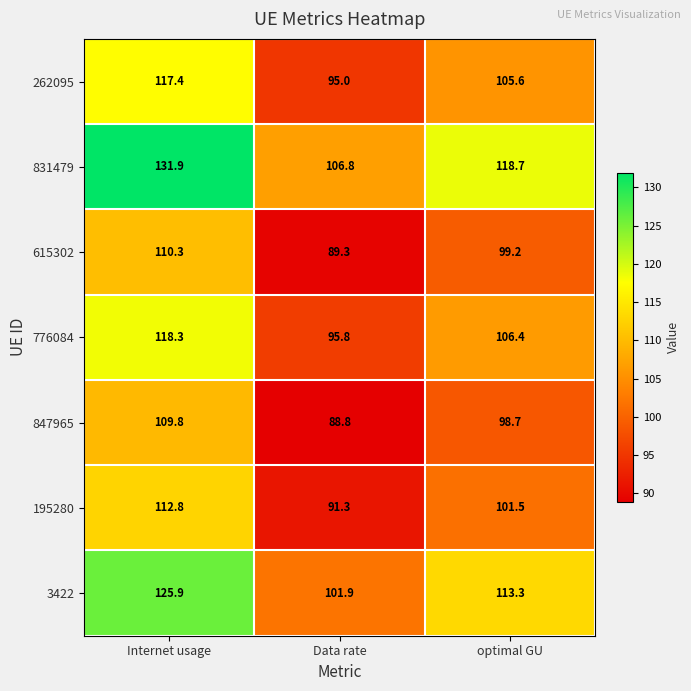

Where is 262095 nearest to the value 106?

optimal GU